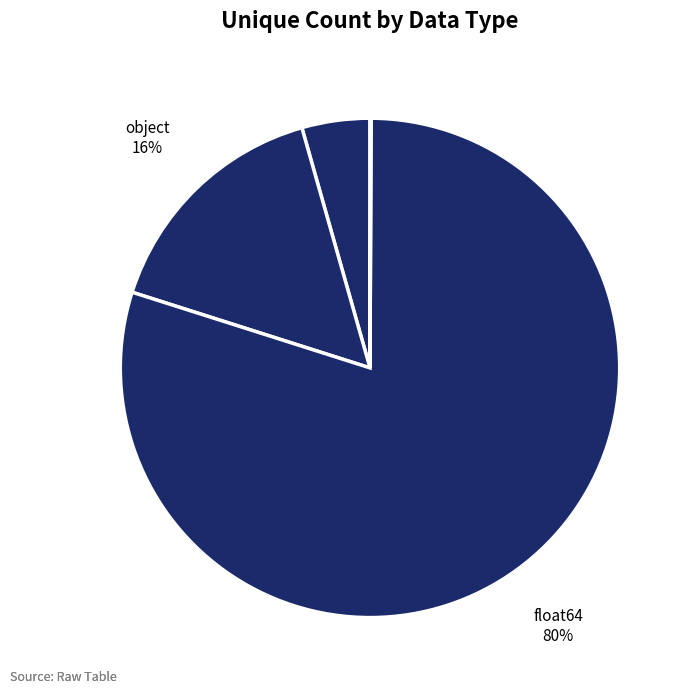

True or false: object accounts for 16% of the total.

True